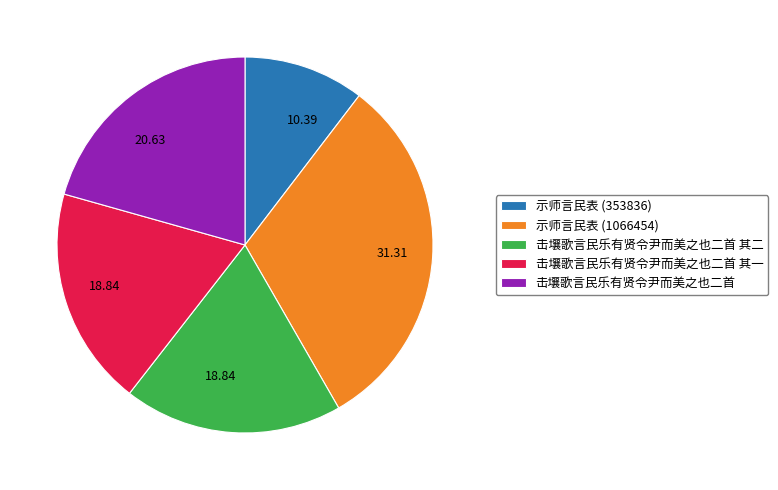

Count the number of slices in the pie.

5